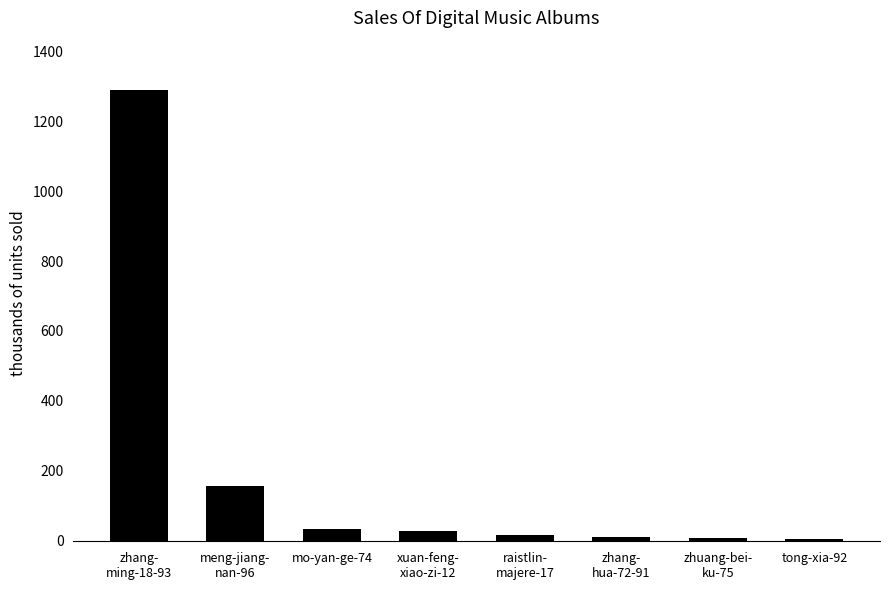

True or false: the data shows 8 at zhuang-bei-
ku-75.

True